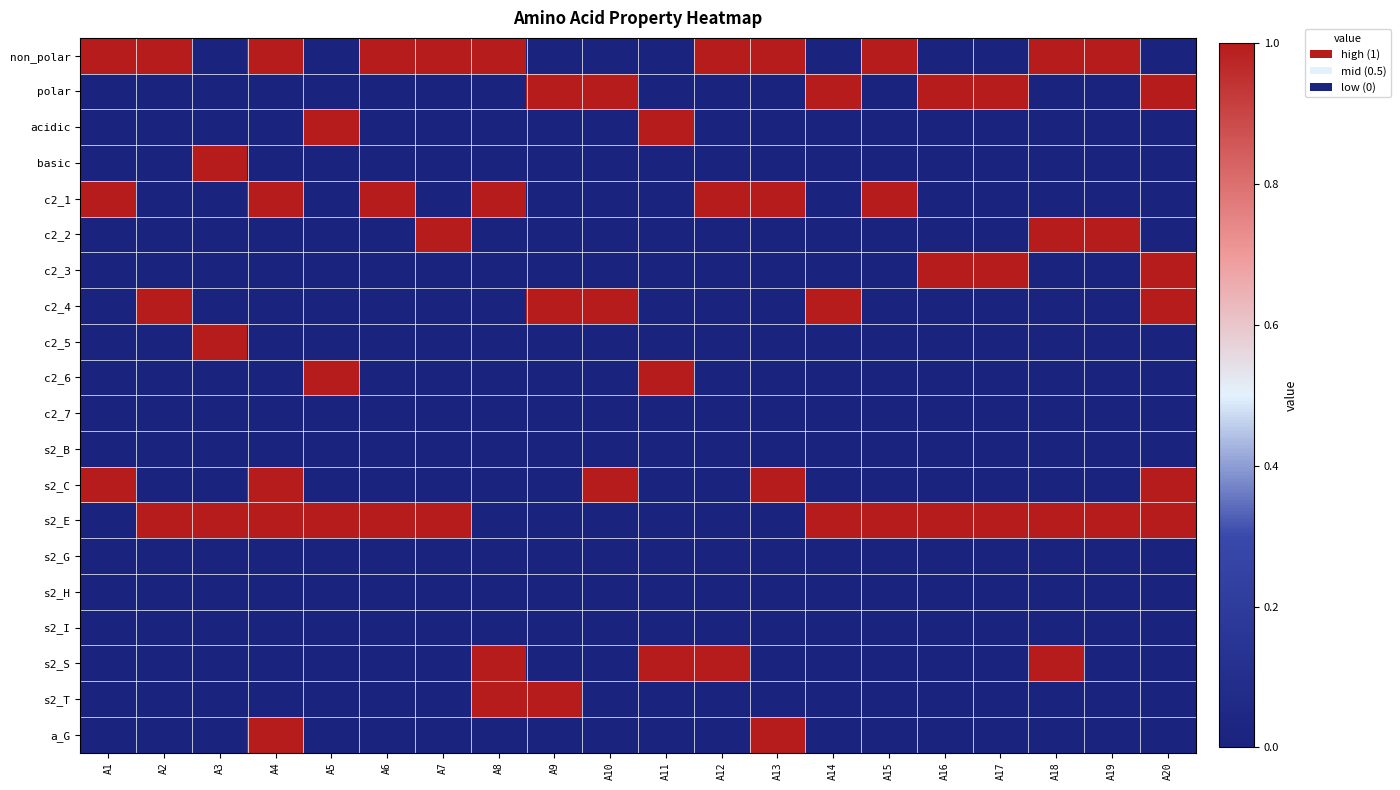

Reading right to left, what are all the values shown in this chart?

non_polar: A20=0	A19=1	A18=1	A17=0	A16=0	A15=1	A14=0	A13=1	A12=1	A11=0	A10=0	A9=0	A8=1	A7=1	A6=1	A5=0	A4=1	A3=0	A2=1	A1=1
polar: A20=1	A19=0	A18=0	A17=1	A16=1	A15=0	A14=1	A13=0	A12=0	A11=0	A10=1	A9=1	A8=0	A7=0	A6=0	A5=0	A4=0	A3=0	A2=0	A1=0
acidic: A20=0	A19=0	A18=0	A17=0	A16=0	A15=0	A14=0	A13=0	A12=0	A11=1	A10=0	A9=0	A8=0	A7=0	A6=0	A5=1	A4=0	A3=0	A2=0	A1=0
basic: A20=0	A19=0	A18=0	A17=0	A16=0	A15=0	A14=0	A13=0	A12=0	A11=0	A10=0	A9=0	A8=0	A7=0	A6=0	A5=0	A4=0	A3=1	A2=0	A1=0
c2_1: A20=0	A19=0	A18=0	A17=0	A16=0	A15=1	A14=0	A13=1	A12=1	A11=0	A10=0	A9=0	A8=1	A7=0	A6=1	A5=0	A4=1	A3=0	A2=0	A1=1
c2_2: A20=0	A19=1	A18=1	A17=0	A16=0	A15=0	A14=0	A13=0	A12=0	A11=0	A10=0	A9=0	A8=0	A7=1	A6=0	A5=0	A4=0	A3=0	A2=0	A1=0
c2_3: A20=1	A19=0	A18=0	A17=1	A16=1	A15=0	A14=0	A13=0	A12=0	A11=0	A10=0	A9=0	A8=0	A7=0	A6=0	A5=0	A4=0	A3=0	A2=0	A1=0
c2_4: A20=1	A19=0	A18=0	A17=0	A16=0	A15=0	A14=1	A13=0	A12=0	A11=0	A10=1	A9=1	A8=0	A7=0	A6=0	A5=0	A4=0	A3=0	A2=1	A1=0
c2_5: A20=0	A19=0	A18=0	A17=0	A16=0	A15=0	A14=0	A13=0	A12=0	A11=0	A10=0	A9=0	A8=0	A7=0	A6=0	A5=0	A4=0	A3=1	A2=0	A1=0
c2_6: A20=0	A19=0	A18=0	A17=0	A16=0	A15=0	A14=0	A13=0	A12=0	A11=1	A10=0	A9=0	A8=0	A7=0	A6=0	A5=1	A4=0	A3=0	A2=0	A1=0
c2_7: A20=0	A19=0	A18=0	A17=0	A16=0	A15=0	A14=0	A13=0	A12=0	A11=0	A10=0	A9=0	A8=0	A7=0	A6=0	A5=0	A4=0	A3=0	A2=0	A1=0
s2_B: A20=0	A19=0	A18=0	A17=0	A16=0	A15=0	A14=0	A13=0	A12=0	A11=0	A10=0	A9=0	A8=0	A7=0	A6=0	A5=0	A4=0	A3=0	A2=0	A1=0
s2_C: A20=1	A19=0	A18=0	A17=0	A16=0	A15=0	A14=0	A13=1	A12=0	A11=0	A10=1	A9=0	A8=0	A7=0	A6=0	A5=0	A4=1	A3=0	A2=0	A1=1
s2_E: A20=1	A19=1	A18=1	A17=1	A16=1	A15=1	A14=1	A13=0	A12=0	A11=0	A10=0	A9=0	A8=0	A7=1	A6=1	A5=1	A4=1	A3=1	A2=1	A1=0
s2_G: A20=0	A19=0	A18=0	A17=0	A16=0	A15=0	A14=0	A13=0	A12=0	A11=0	A10=0	A9=0	A8=0	A7=0	A6=0	A5=0	A4=0	A3=0	A2=0	A1=0
s2_H: A20=0	A19=0	A18=0	A17=0	A16=0	A15=0	A14=0	A13=0	A12=0	A11=0	A10=0	A9=0	A8=0	A7=0	A6=0	A5=0	A4=0	A3=0	A2=0	A1=0
s2_I: A20=0	A19=0	A18=0	A17=0	A16=0	A15=0	A14=0	A13=0	A12=0	A11=0	A10=0	A9=0	A8=0	A7=0	A6=0	A5=0	A4=0	A3=0	A2=0	A1=0
s2_S: A20=0	A19=0	A18=1	A17=0	A16=0	A15=0	A14=0	A13=0	A12=1	A11=1	A10=0	A9=0	A8=1	A7=0	A6=0	A5=0	A4=0	A3=0	A2=0	A1=0
s2_T: A20=0	A19=0	A18=0	A17=0	A16=0	A15=0	A14=0	A13=0	A12=0	A11=0	A10=0	A9=1	A8=1	A7=0	A6=0	A5=0	A4=0	A3=0	A2=0	A1=0
a_G: A20=0	A19=0	A18=0	A17=0	A16=0	A15=0	A14=0	A13=1	A12=0	A11=0	A10=0	A9=0	A8=0	A7=0	A6=0	A5=0	A4=1	A3=0	A2=0	A1=0